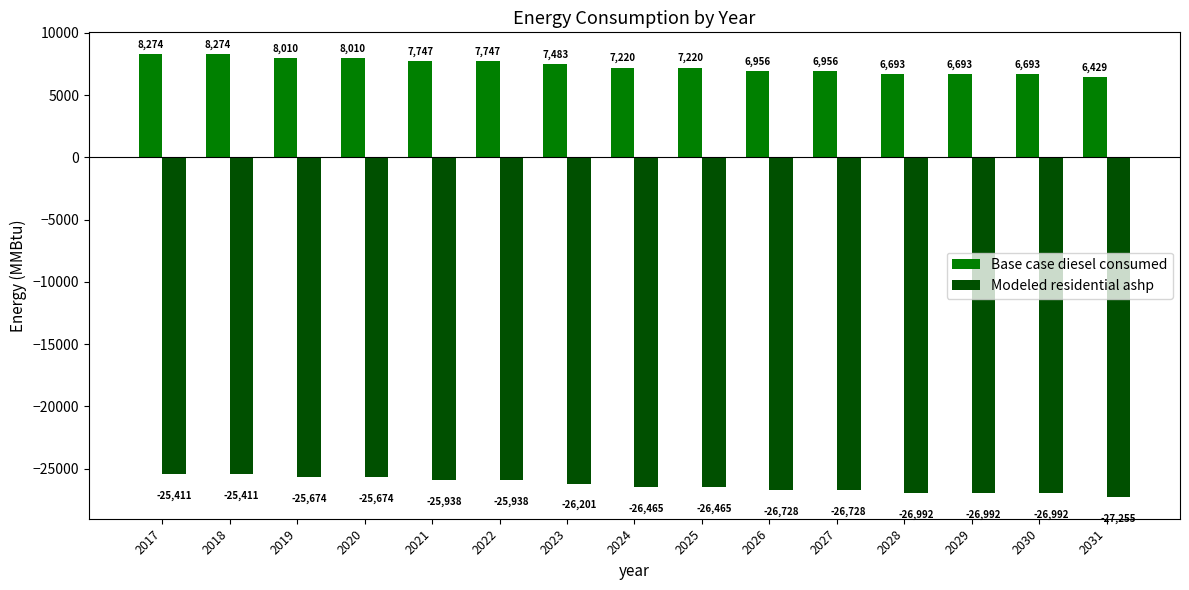

What is the value of the Modeled residential ashp bar at the 12th from the left?

-26991.7